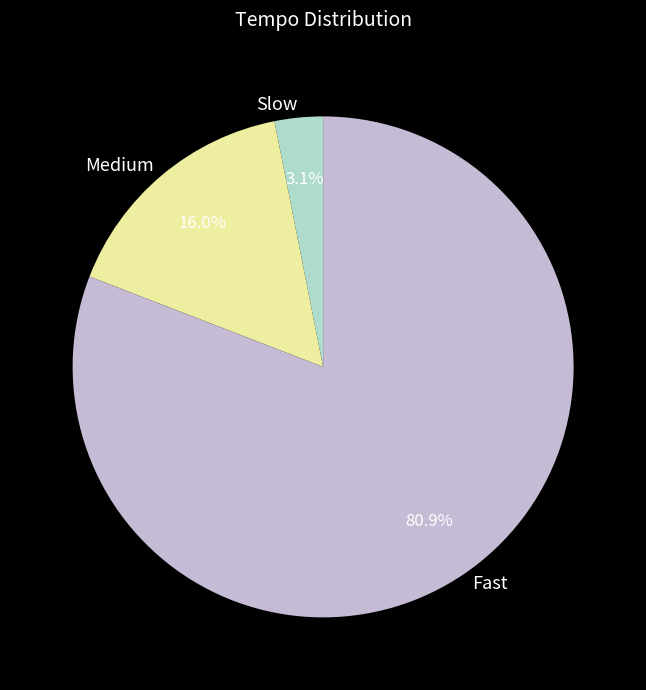

What percentage do Medium and Slow together represent?

19.1%